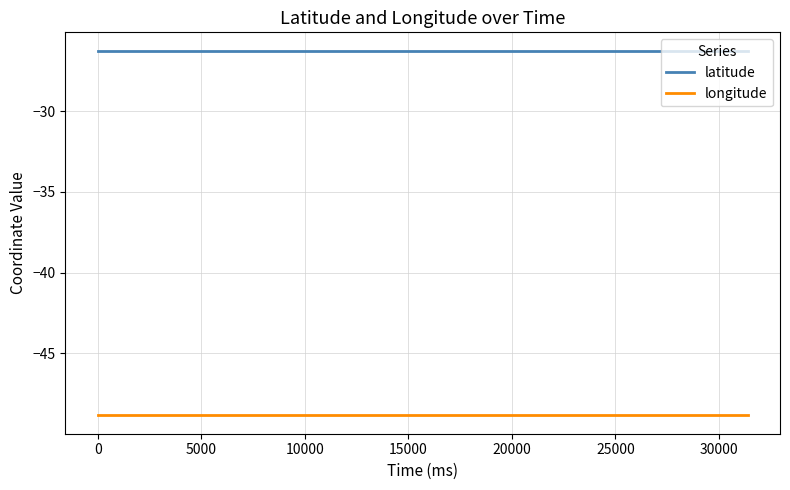

Rank the series by their maximum value, from lowest to highest.

longitude, latitude